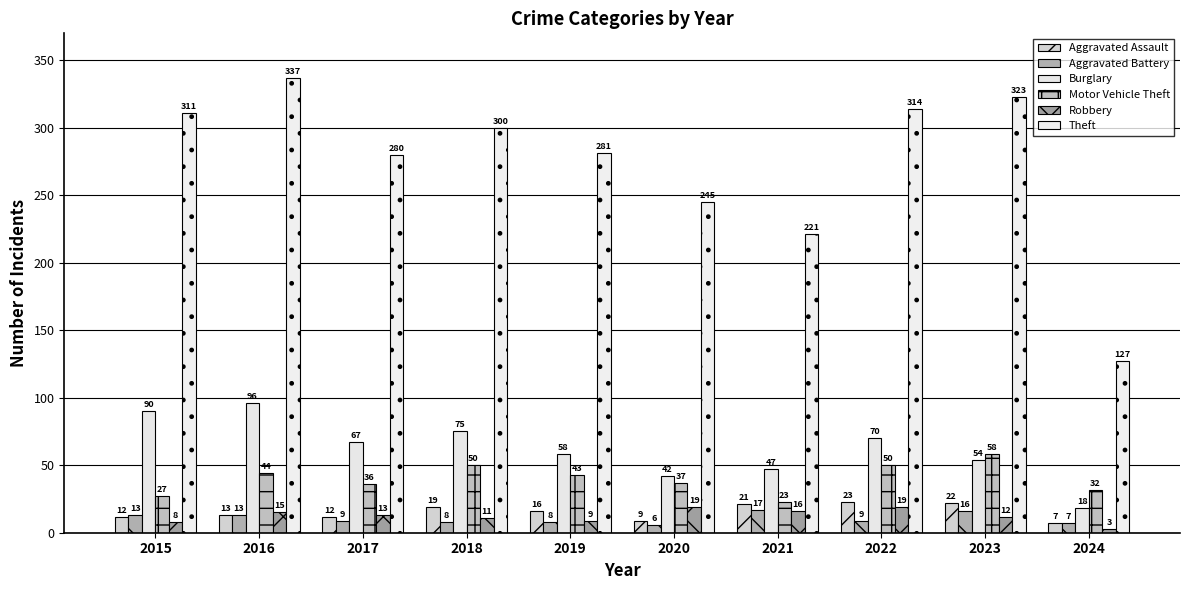

Does the chart contain stacked bars?

No